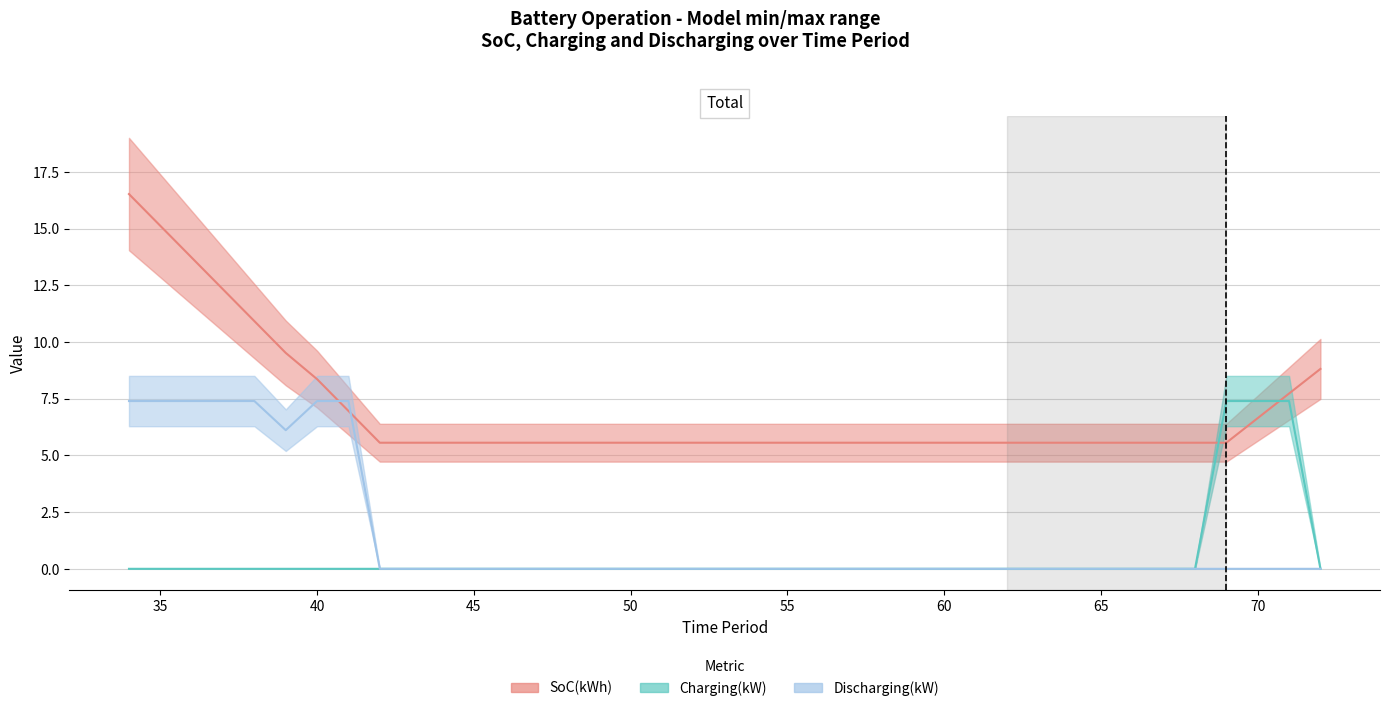

At which label does Charging(kW) reach its peak?

69